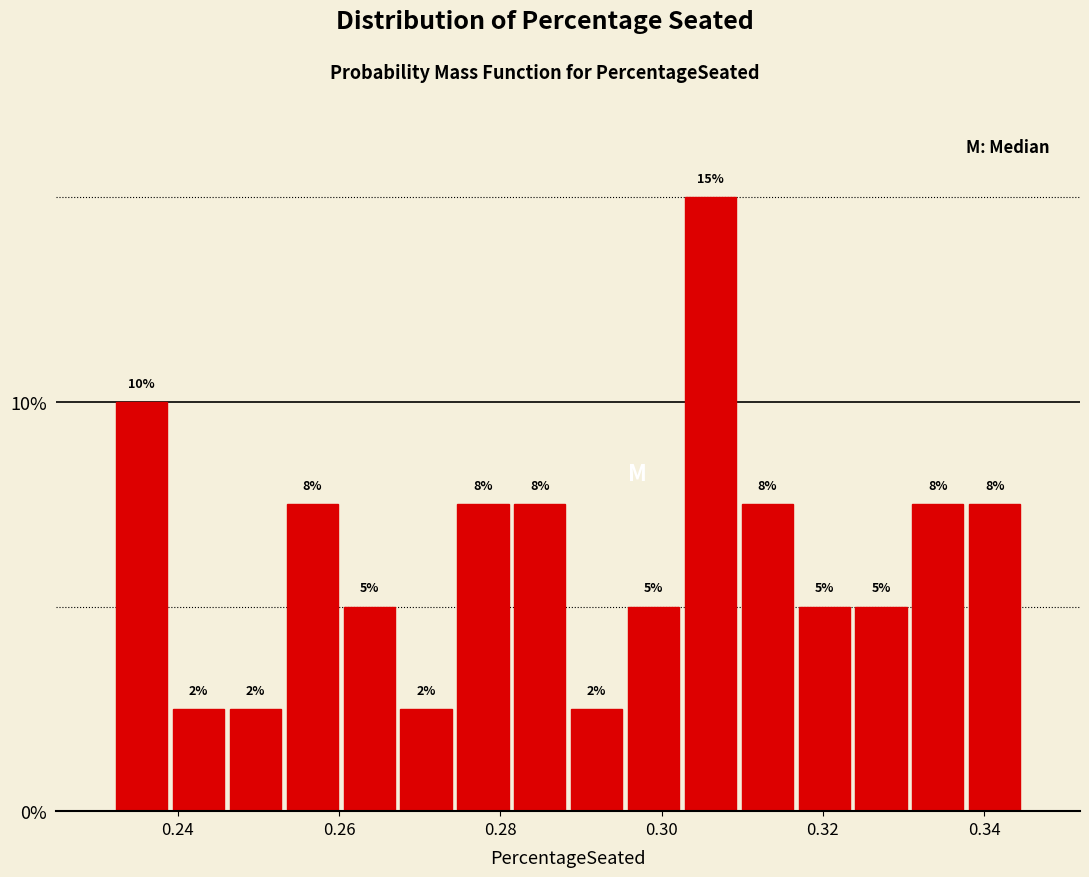

Read against the x-axis, roughly where is the centre of the tallest bar?

0.306